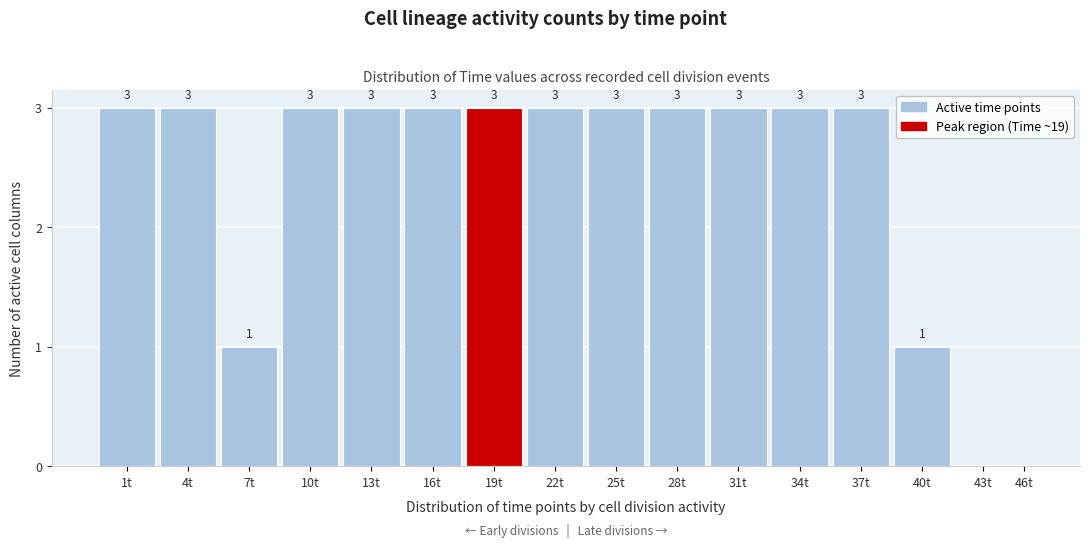

Reading left to right, extract all data points from this chart.

1t=3	4t=3	7t=1	10t=3	13t=3	16t=3	19t=3	22t=3	25t=3	28t=3	31t=3	34t=3	37t=3	40t=1	43t=0	46t=0